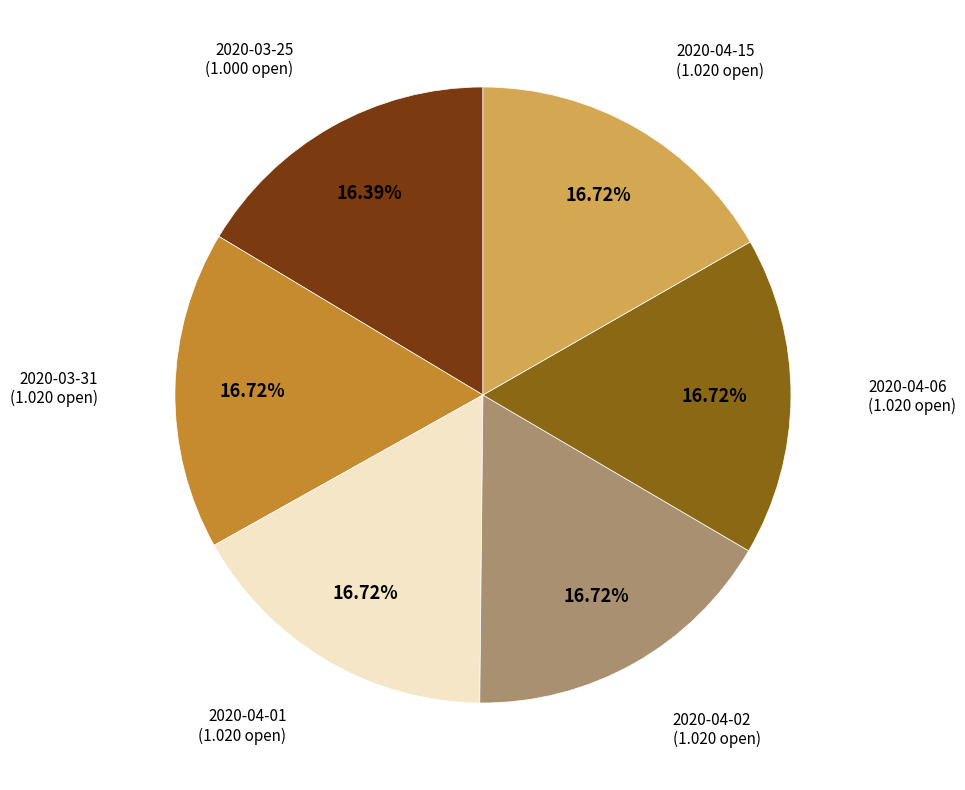

Is there a majority slice in this chart?

No